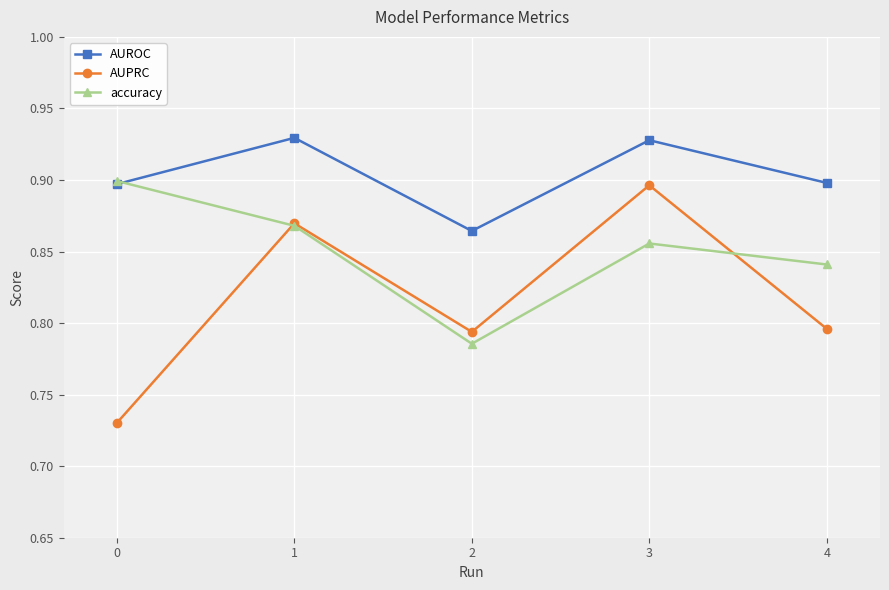

In accuracy, how many points are higher than both neighbors (excluding endpoints)?

1